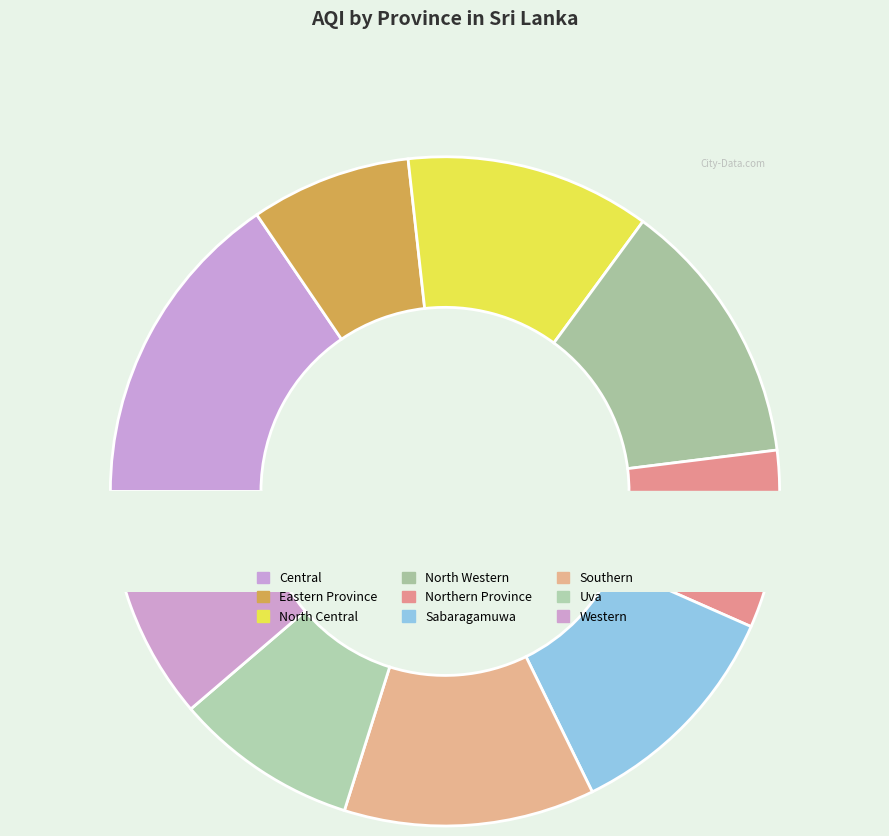

Does Uva account for over 50% of the chart?

No